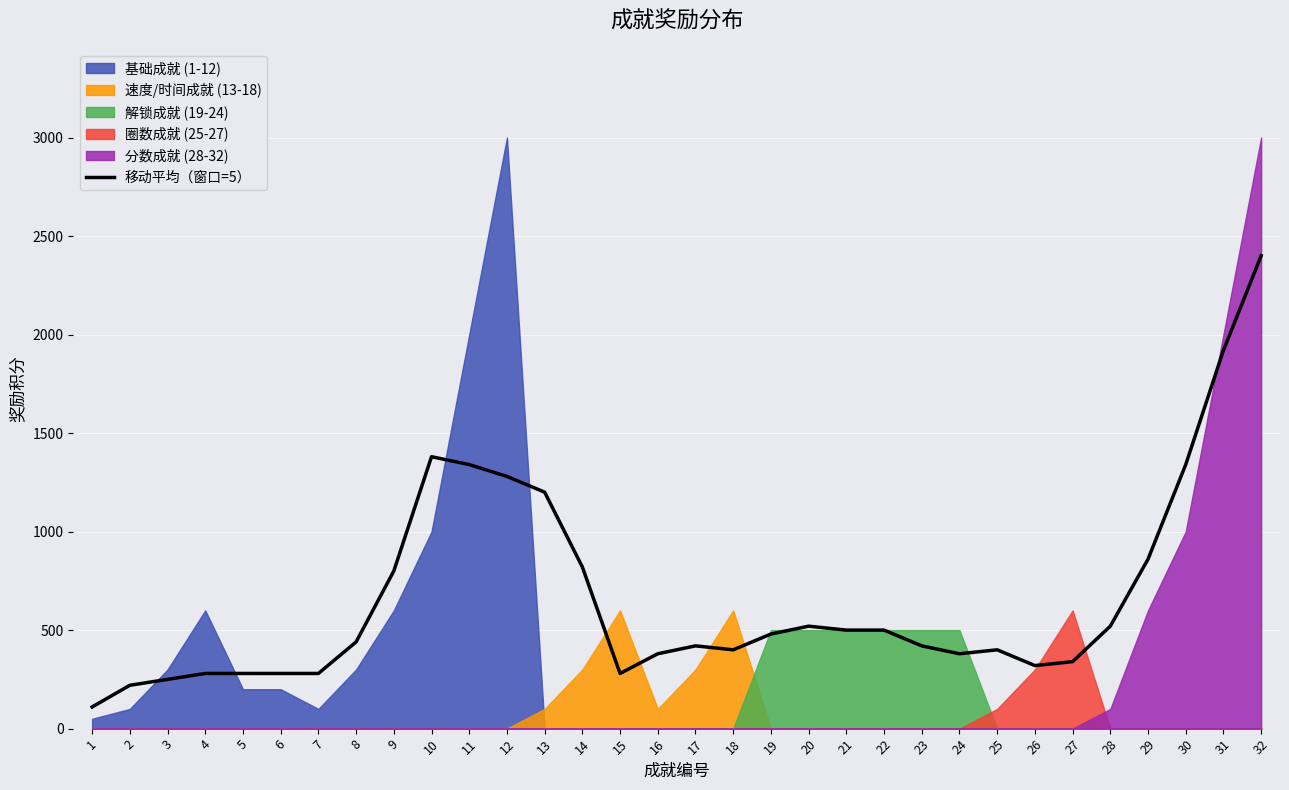

Reading left to right, extract all data points from this chart.

1=110	2=220	3=250	4=280	5=280	6=280	7=280	8=440	9=800	10=1380	11=1340	12=1280	13=1200	14=820	15=280	16=380	17=420	18=400	19=480	20=520	21=500	22=500	23=420	24=380	25=400	26=320	27=340	28=520	29=860	30=1340	31=1920	32=2400